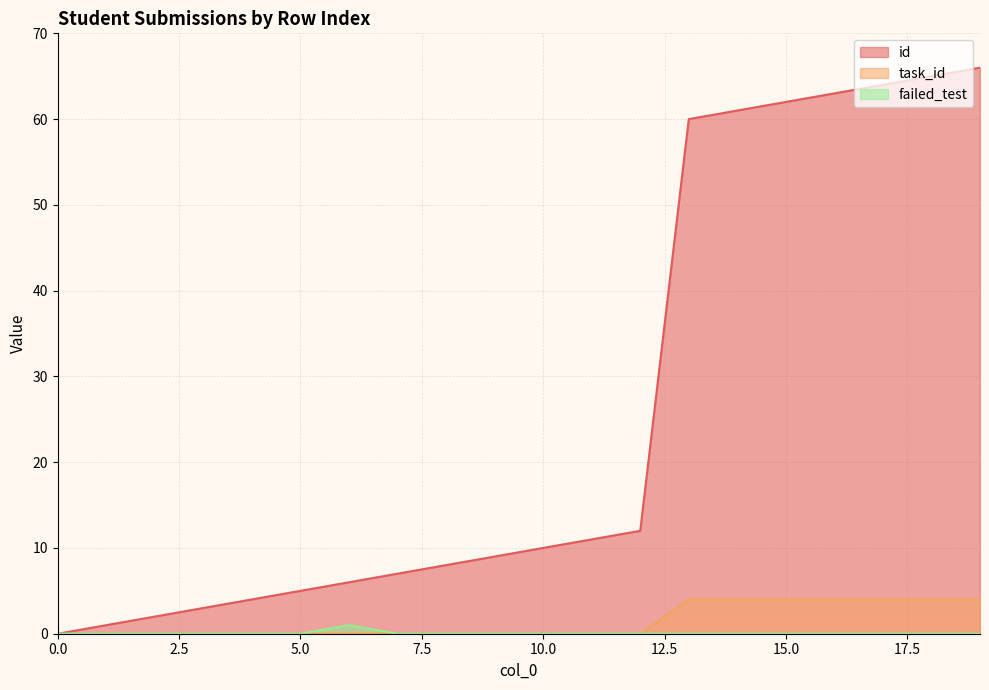

List the series in order of their peak value, lowest first.

failed_test, task_id, id